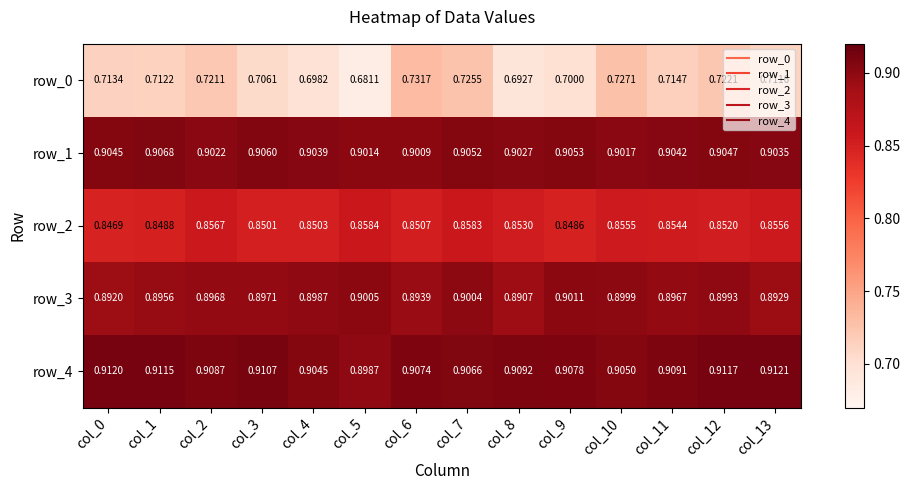

The row_1 series shows 1.3 at col_6. True or false?

False